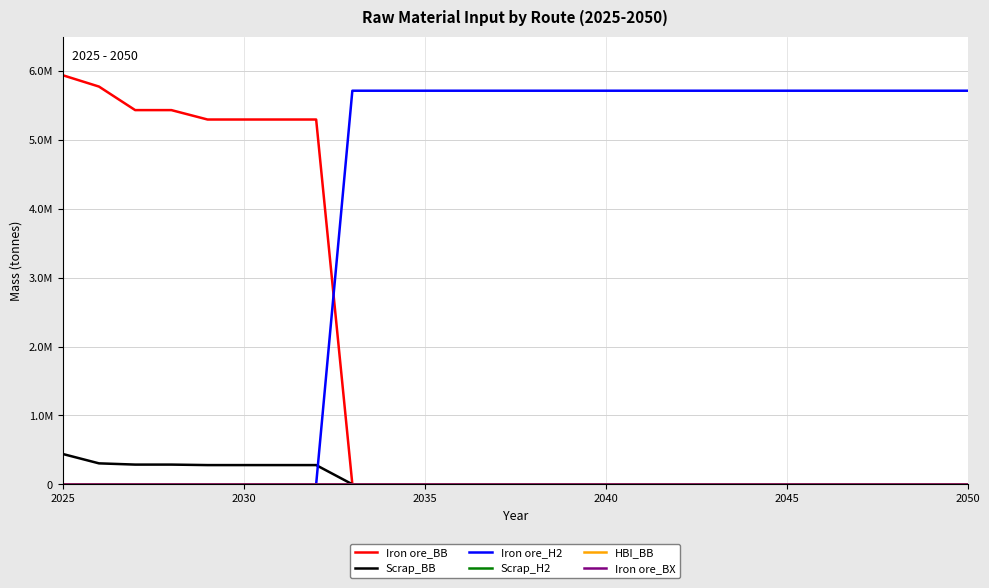

Does the chart display data point markers on the line(s)?

No